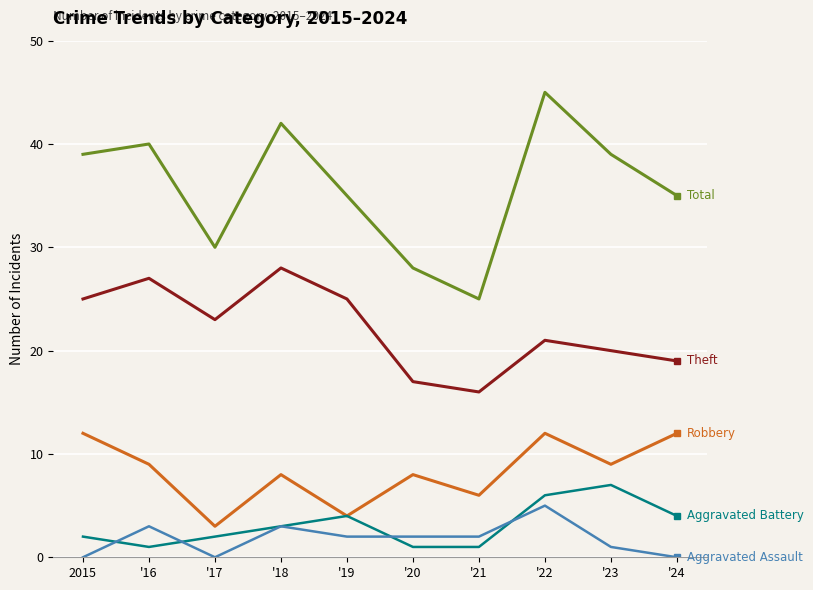

At which category does the chart reach its peak across all series?

'22